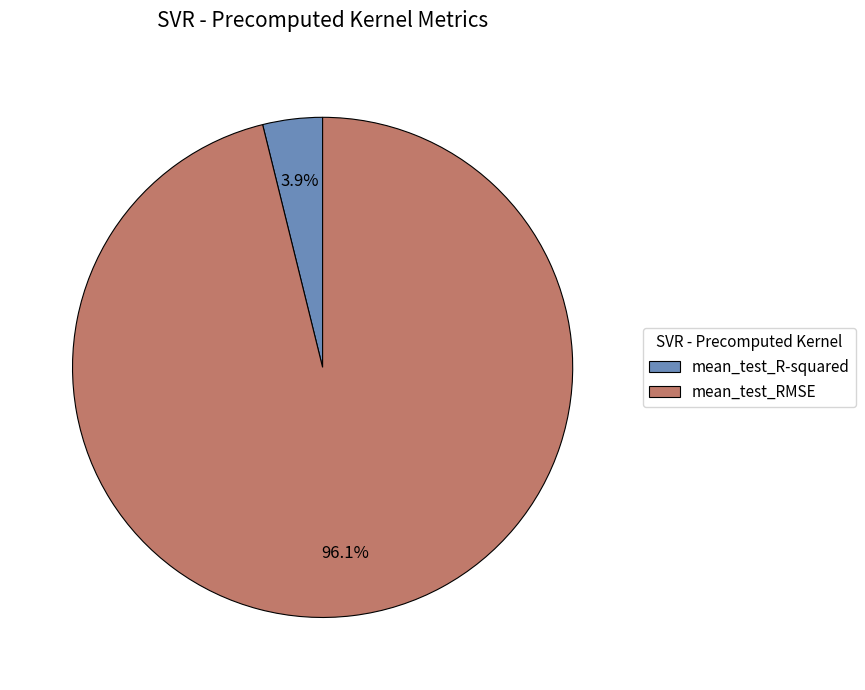

What percentage is NOT represented by mean_test_RMSE?

3.9%